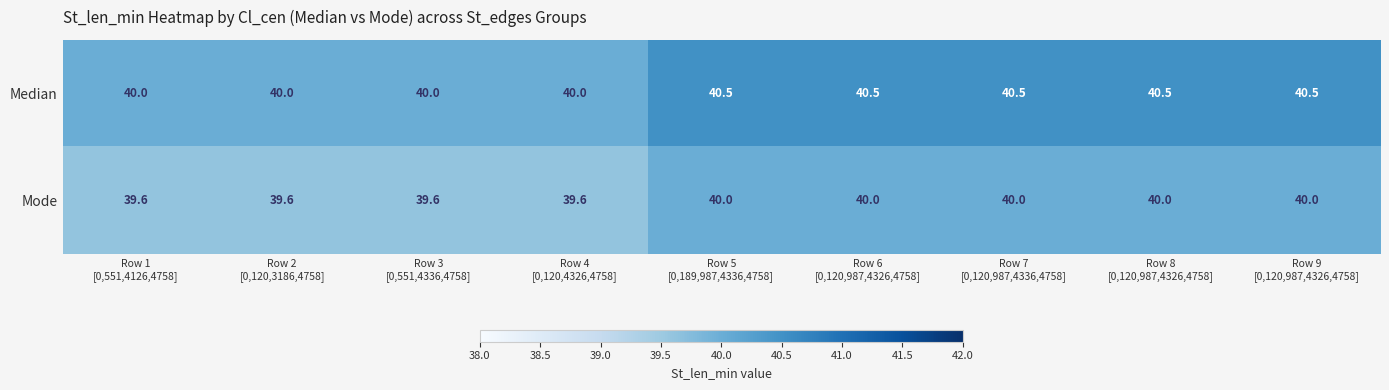

Reading right to left, what are all the values shown in this chart?

Median: 40.5	40.5	40.5	40.5	40.5	40.0	40.0	40.0	40.0
Mode: 40.0	40.0	40.0	40.0	40.0	39.6	39.6	39.6	39.6